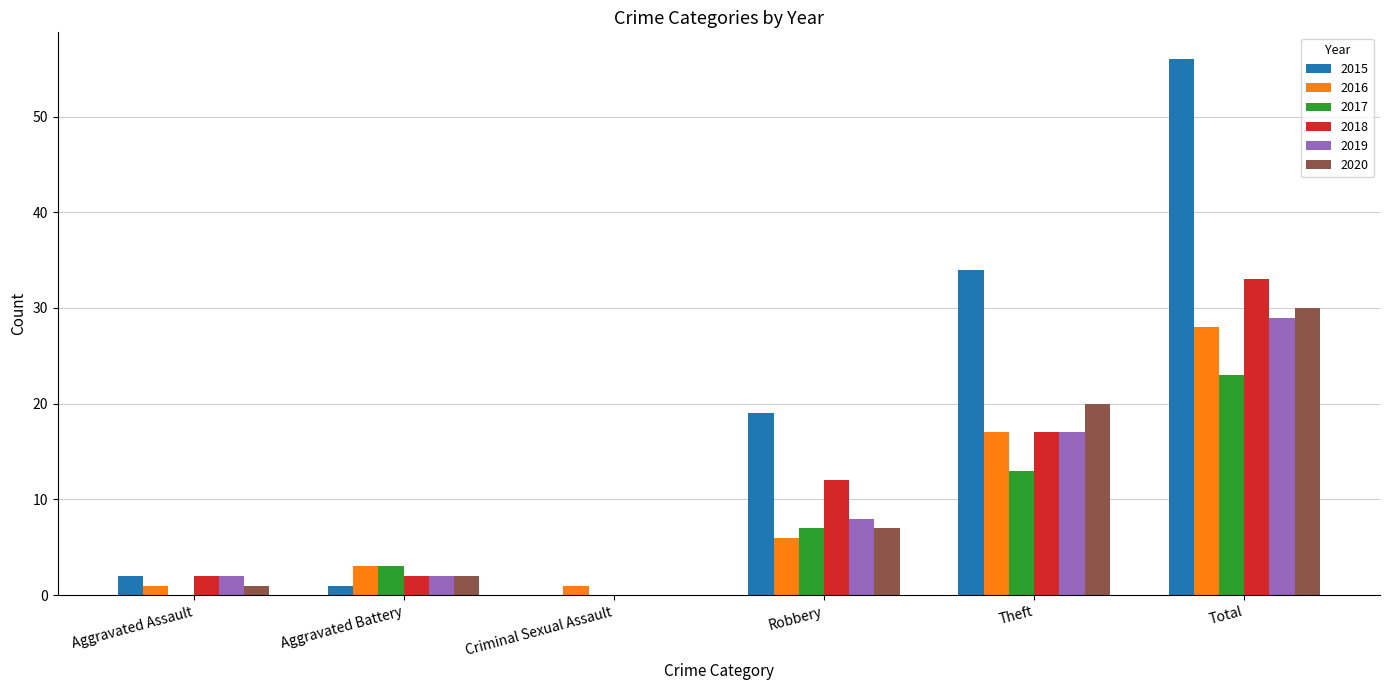

At which category is the sum across all series the highest?

Total